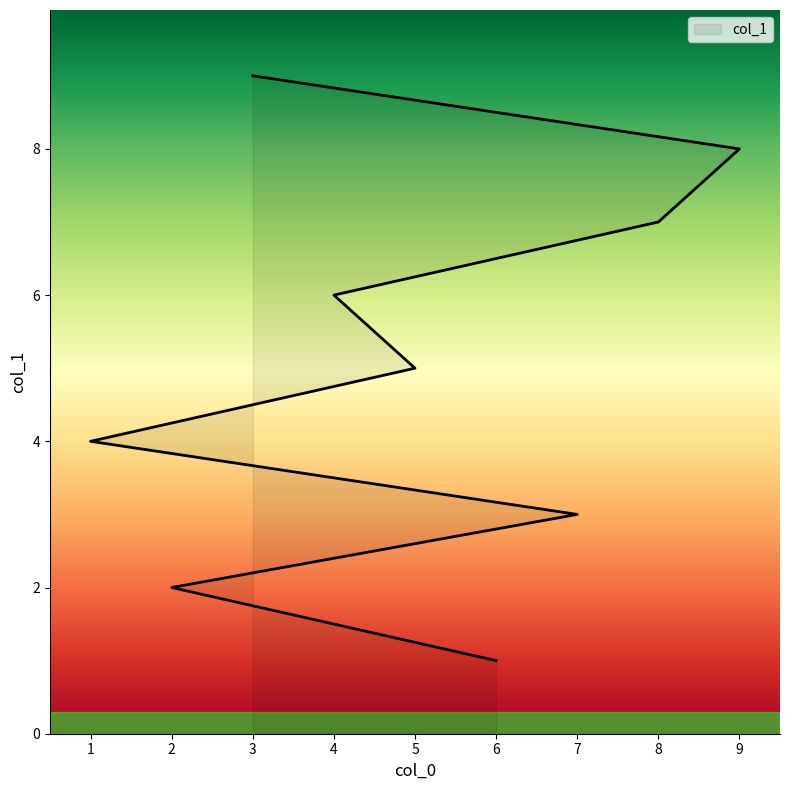

Is it true that the value at 5 is 3?

False